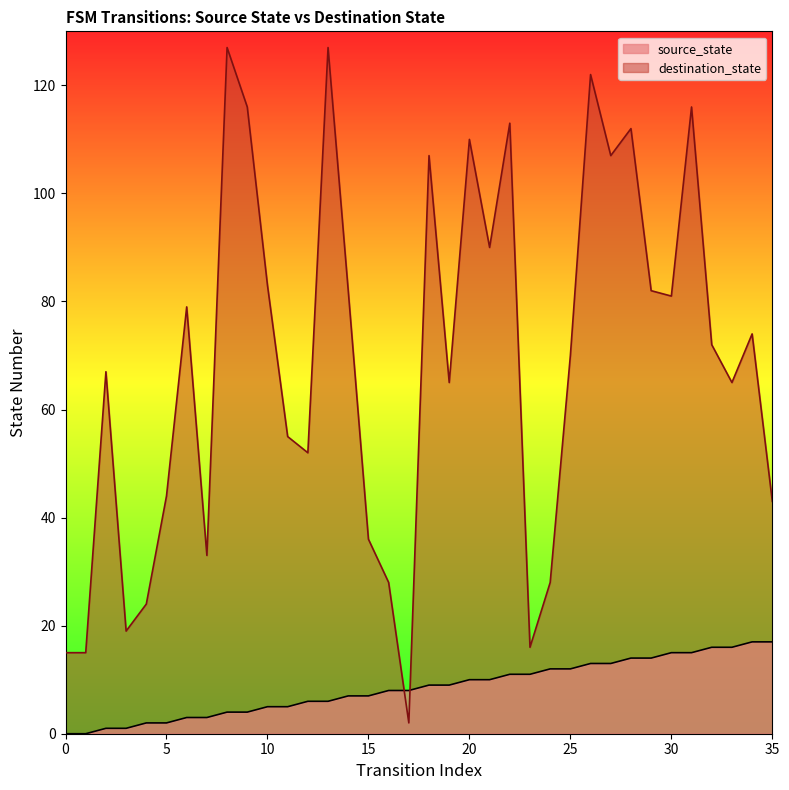

At which category is the sum across all series the highest?

26